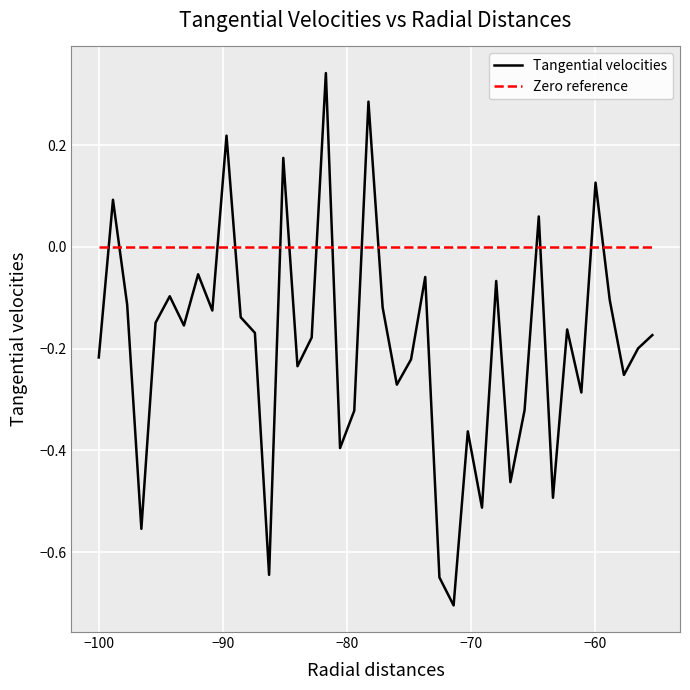

What is the sum of all values?

-7.7